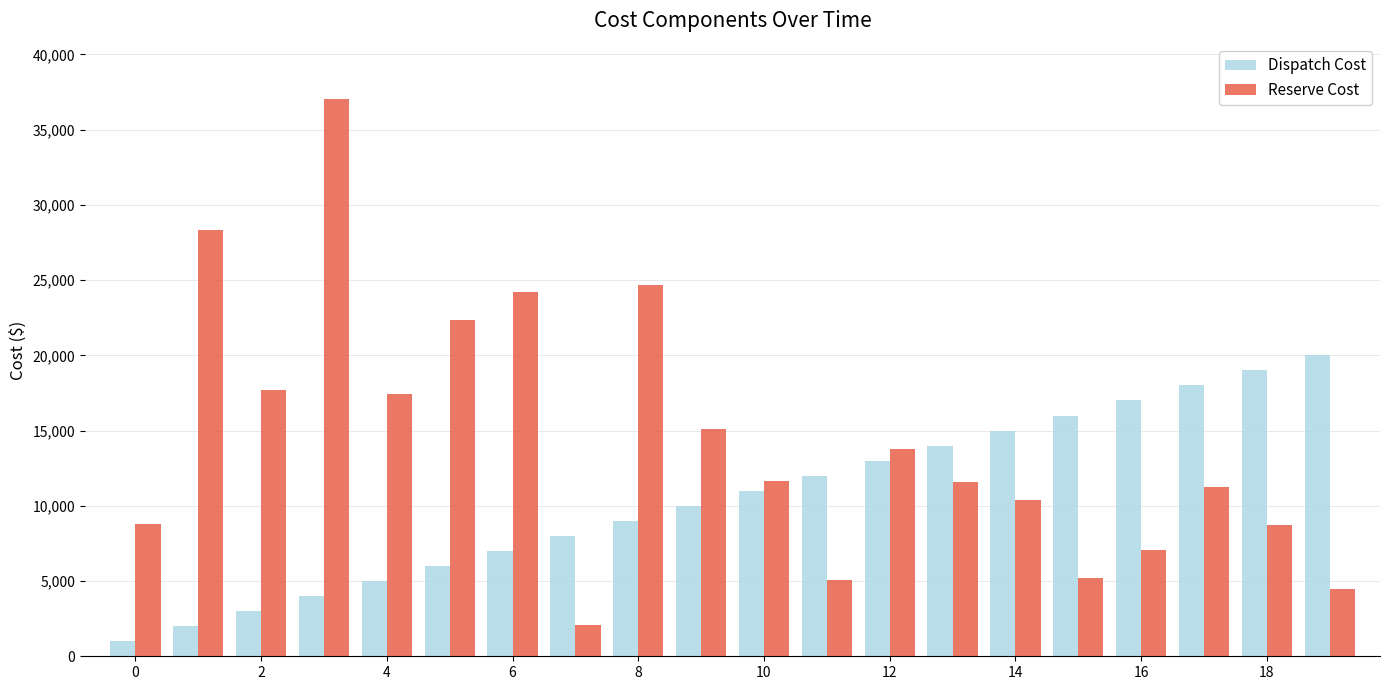

What is the difference between the maximum and minimum values in the Dispatch Cost series?

19000.0